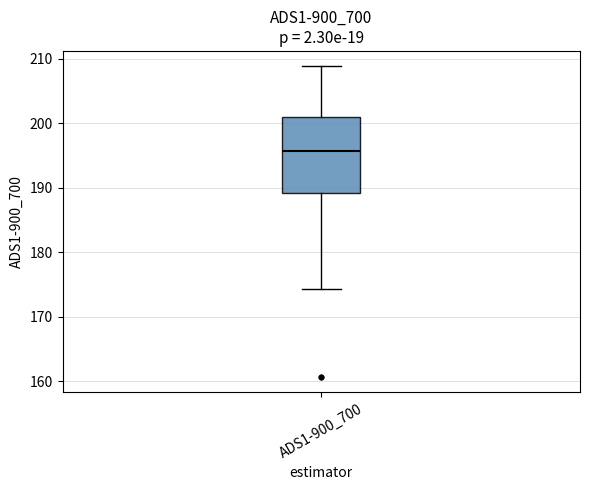

Read this box plot against the y-axis: the position of the median line, the range covered by the box, and the ends of both whiskers. The values are not printed on the chart, so give them approximately, as read against the axis.

median 196, box 189 to 201, whiskers 174 to 209